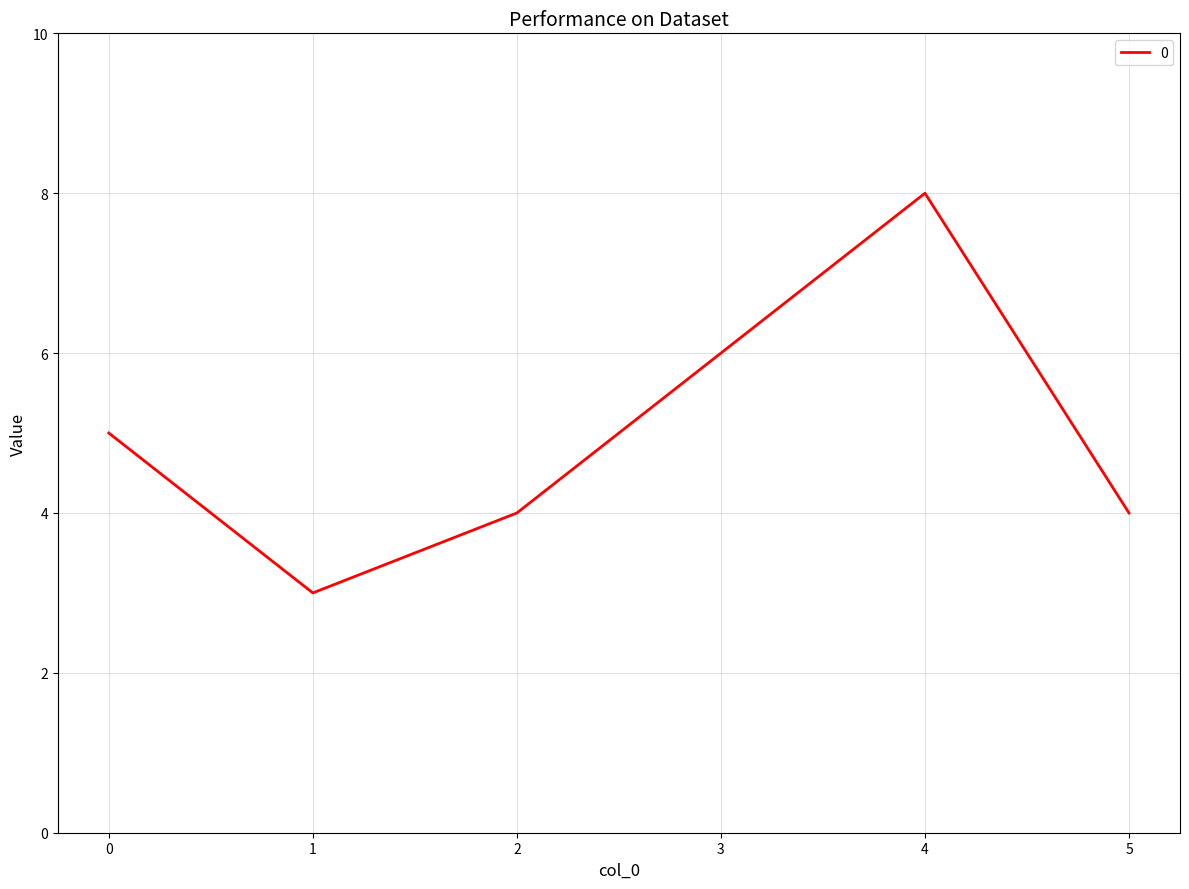

What is the difference between the values at 3 and 2?

2